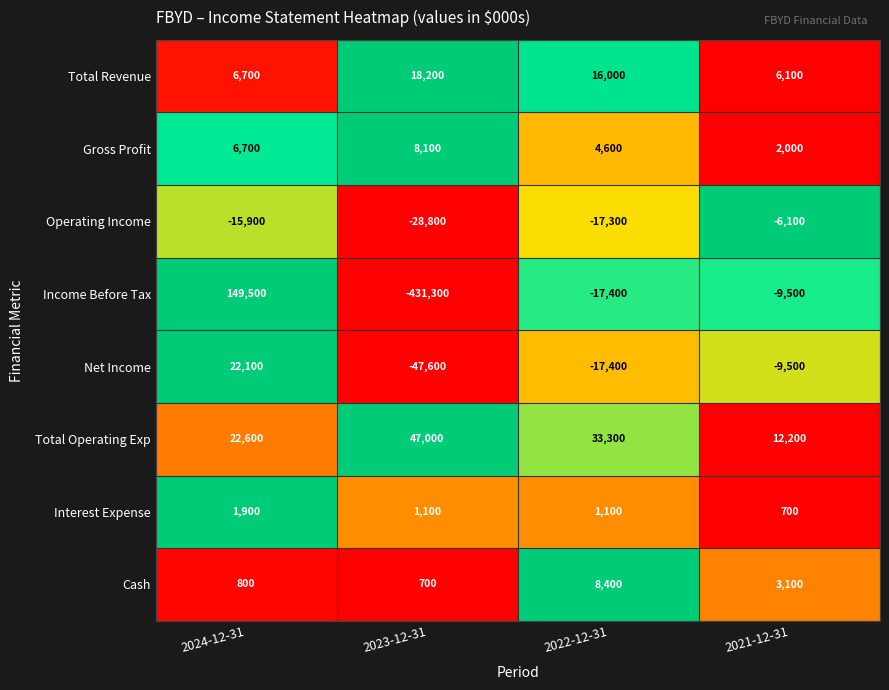

Count the number of categories in the chart.

4